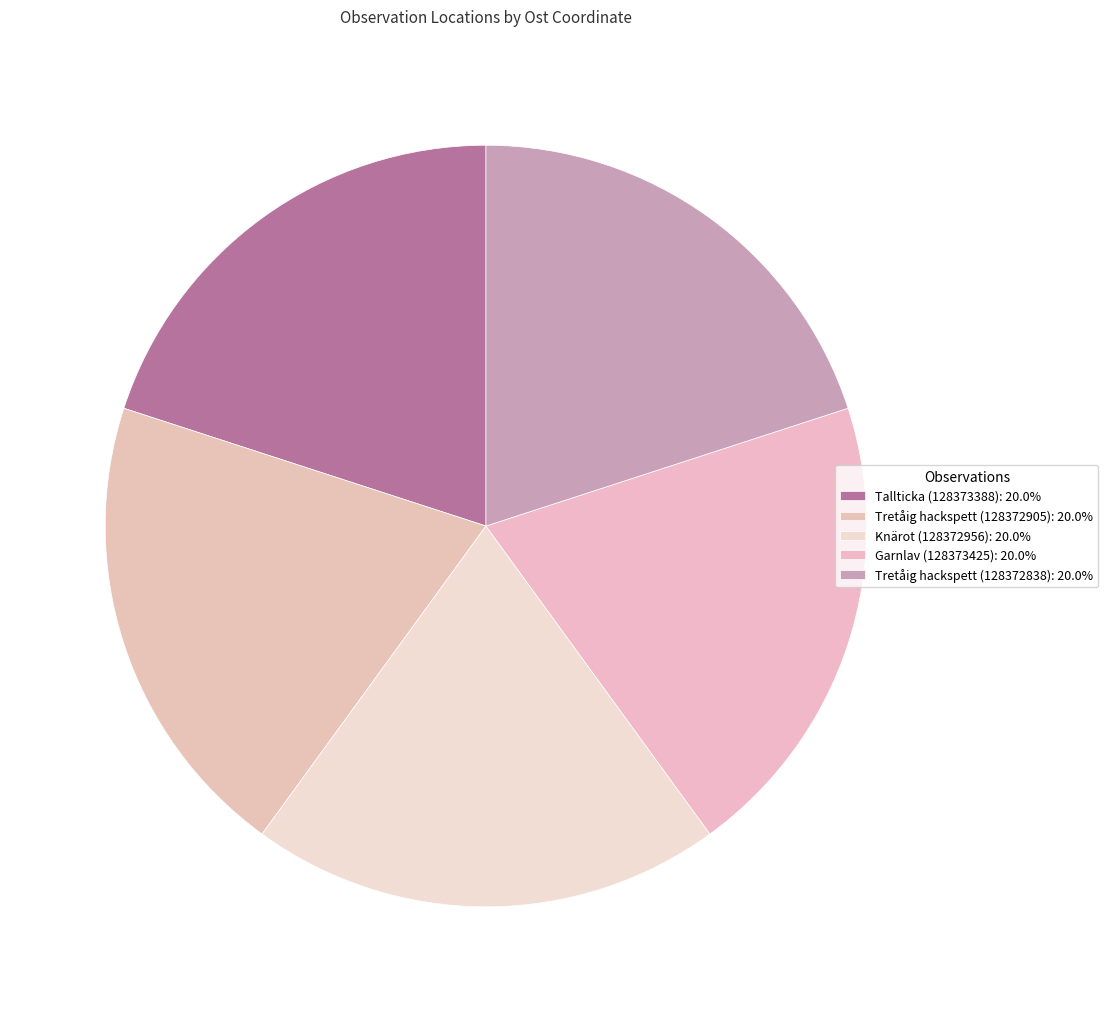

True or false: Tretåig hackspett (128372905) accounts for 20% of the total.

True